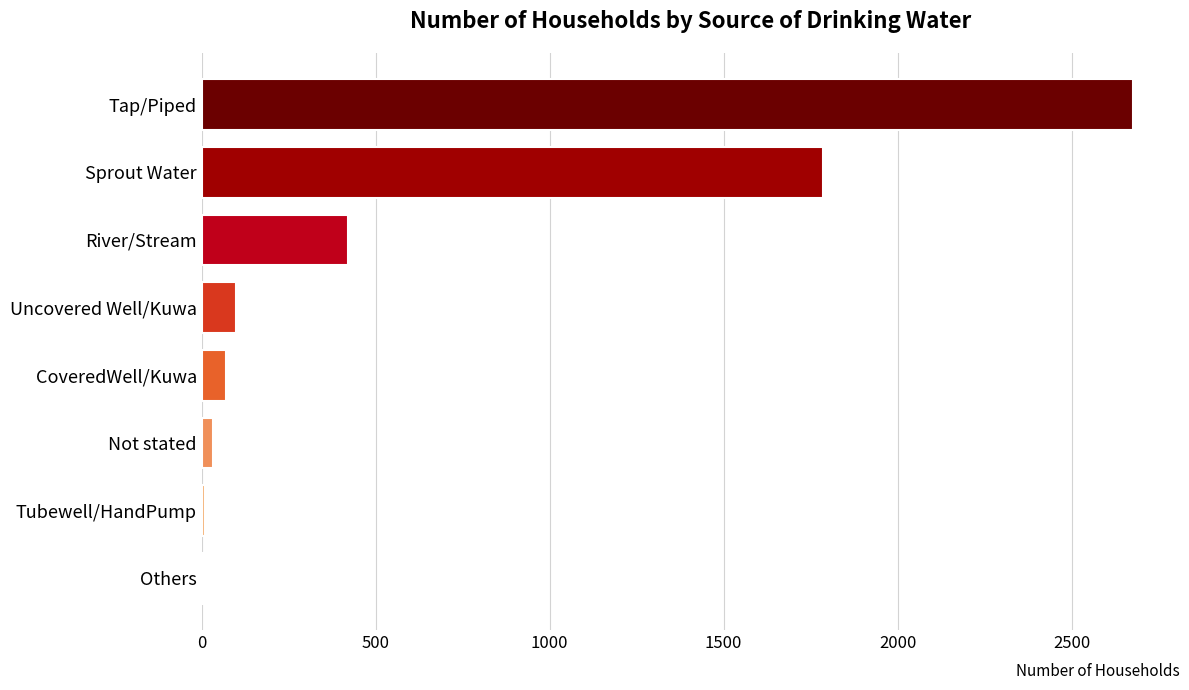

At which label is the value closest to 1341?

Sprout Water